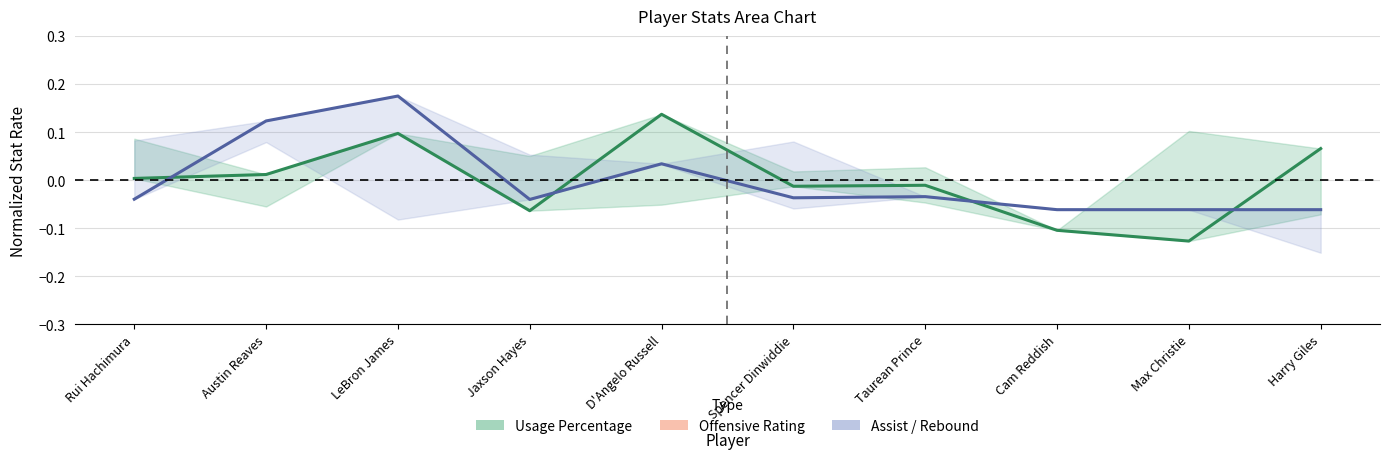

Where do Offensive Rating and Assist Percentage first cross each other?

Rui Hachimura and Austin Reaves